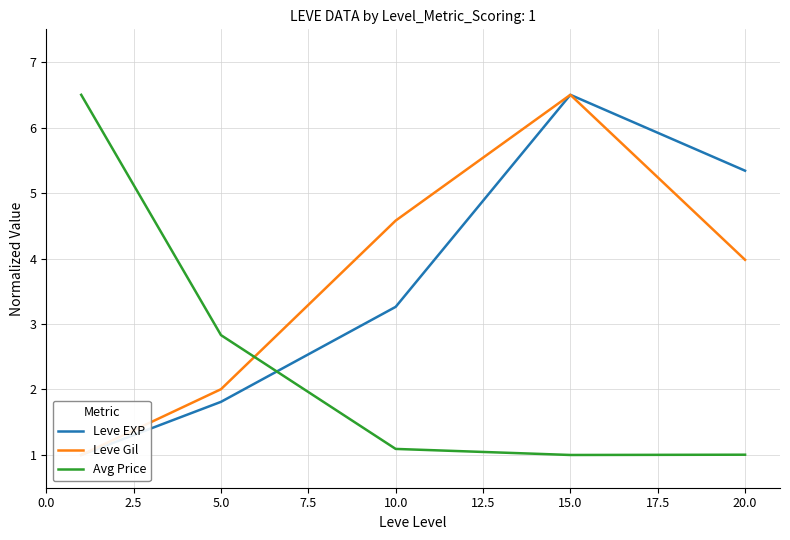

What is the lowest value of the Avg Price series?

1.0